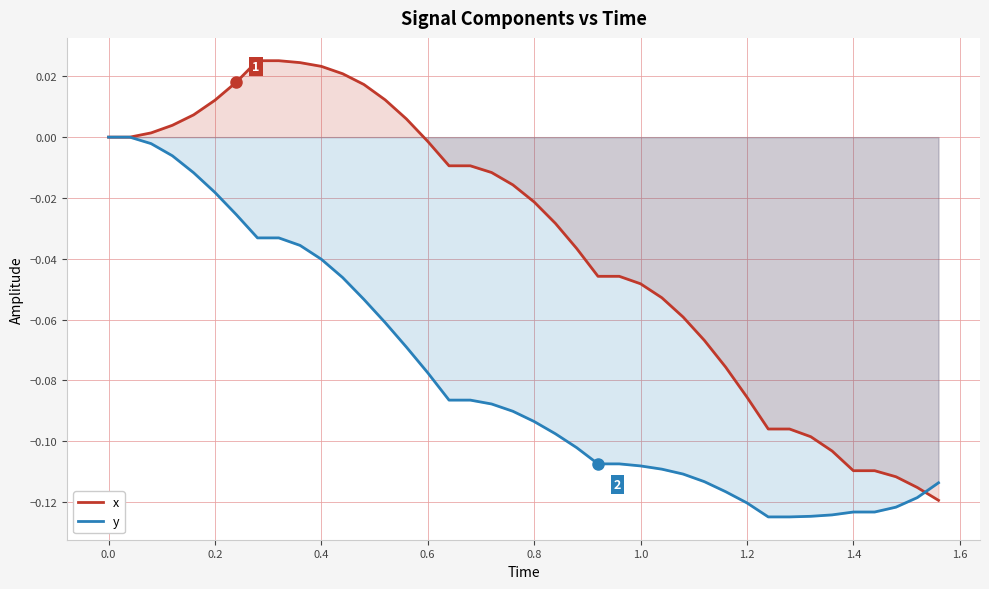

Which series has the largest range (max minus min)?

x